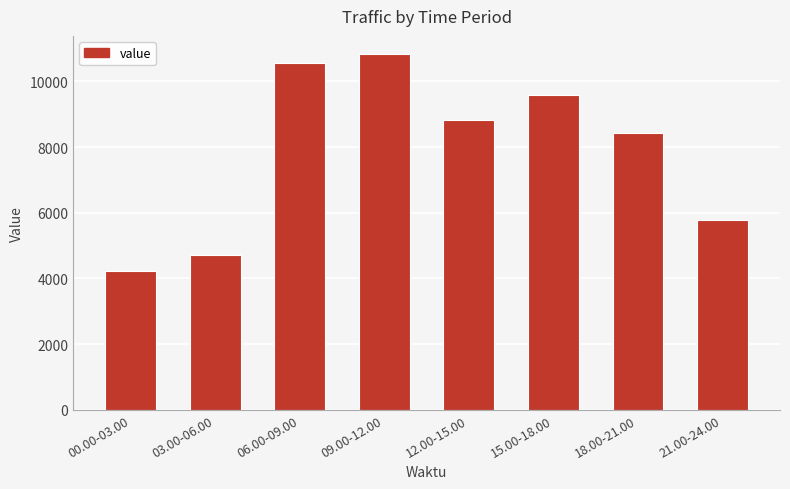

At which category does the chart reach its peak across all series?

09.00-12.00